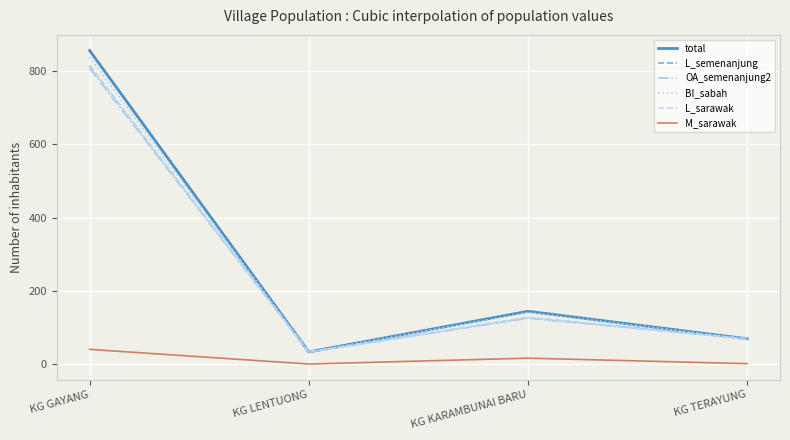

What is the spread (max minus min) of values at KG KARAMBUNAI BARU?

128